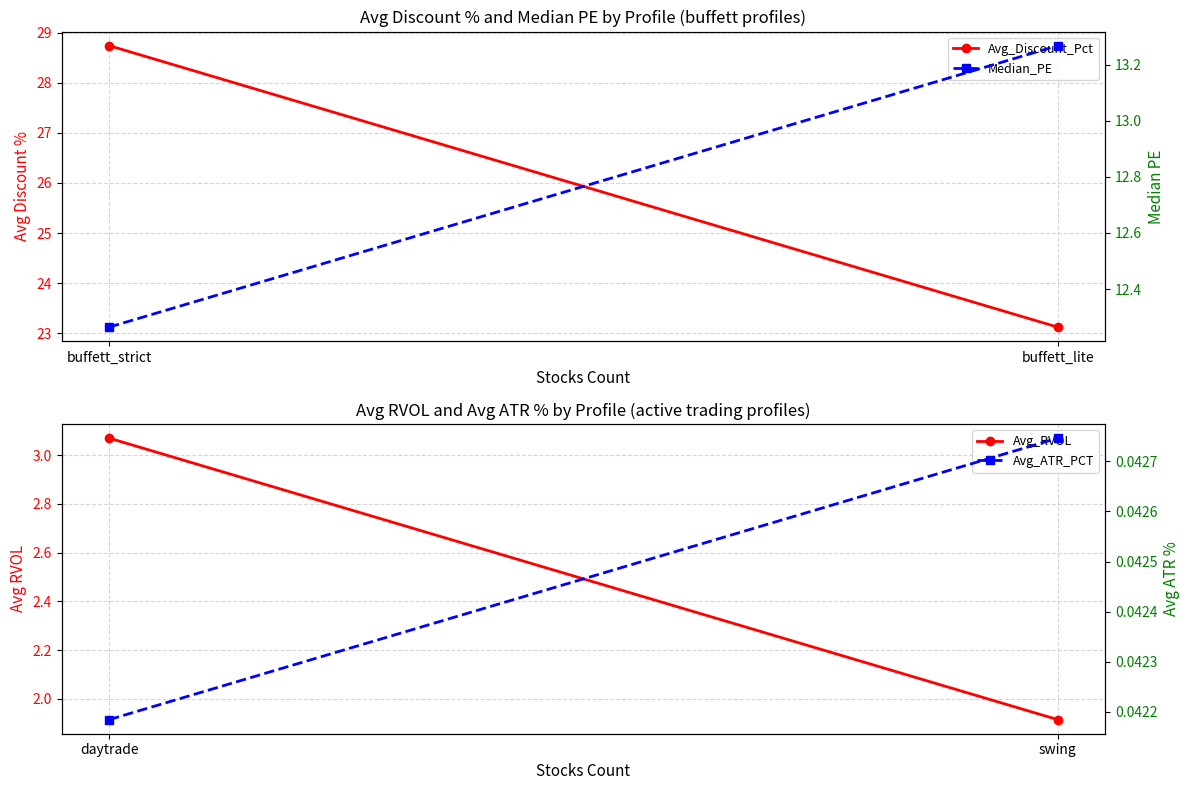

Reading left to right, extract all data points from this chart.

Avg_Discount_Pct: 28.7	23.1
Avg_RVOL: 3.1	1.9
Median_PE: 12.3	13.3
Avg_ATR_PCT: 0.0	0.0